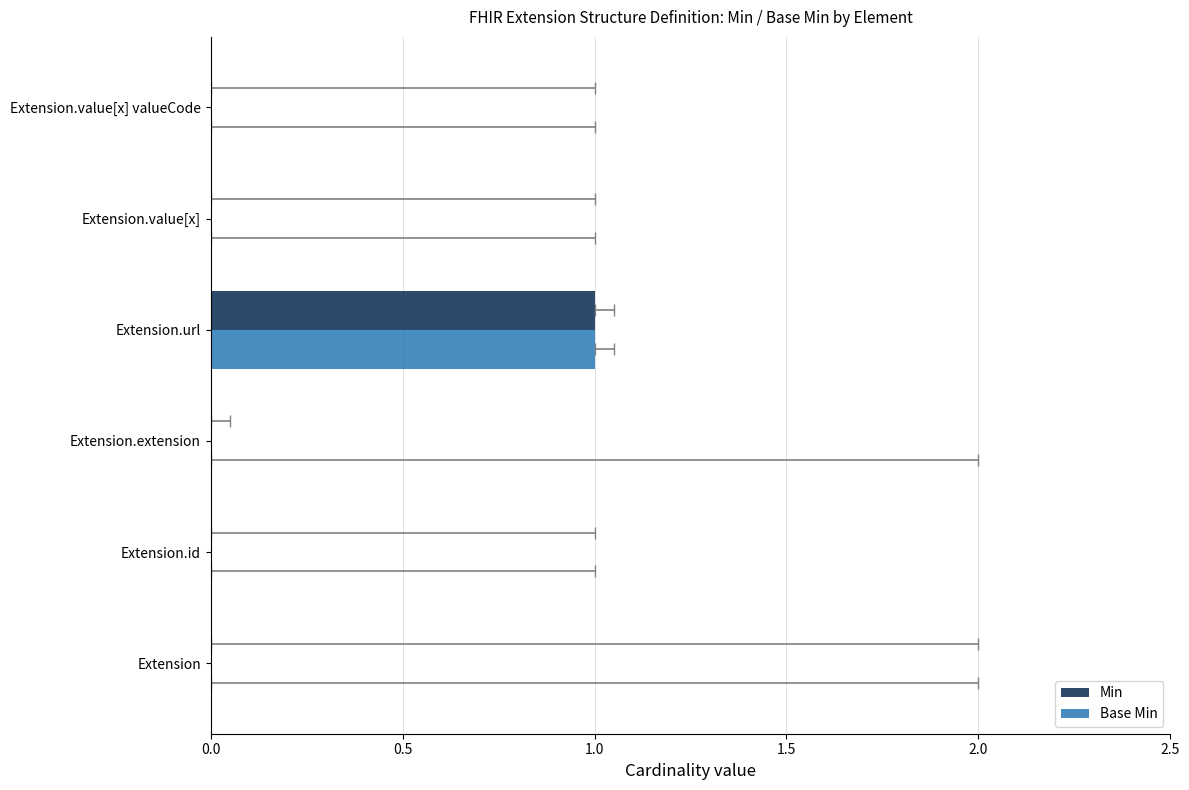

Which series changed the most between Extension.url and Extension.value[x]?

Min